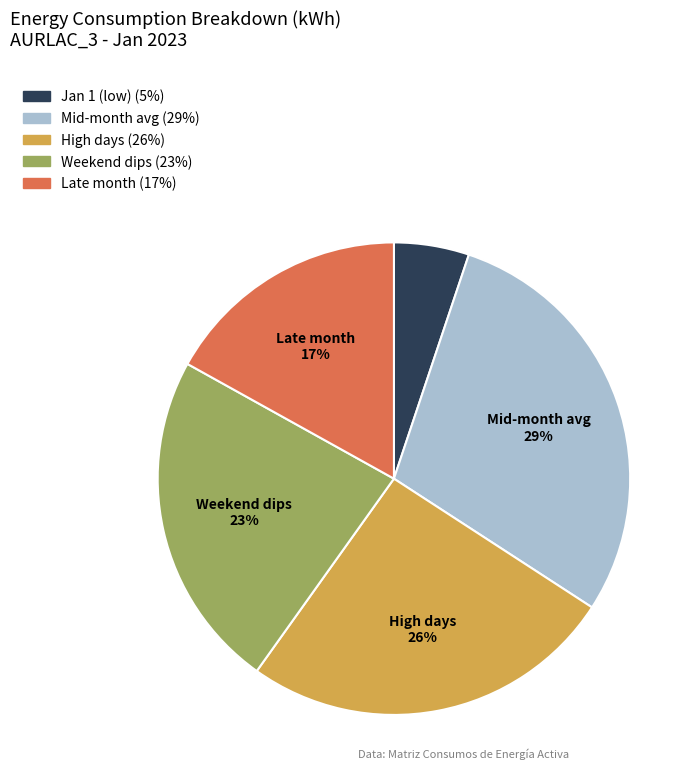

To the nearest percent, what is the average slice percentage?

20%